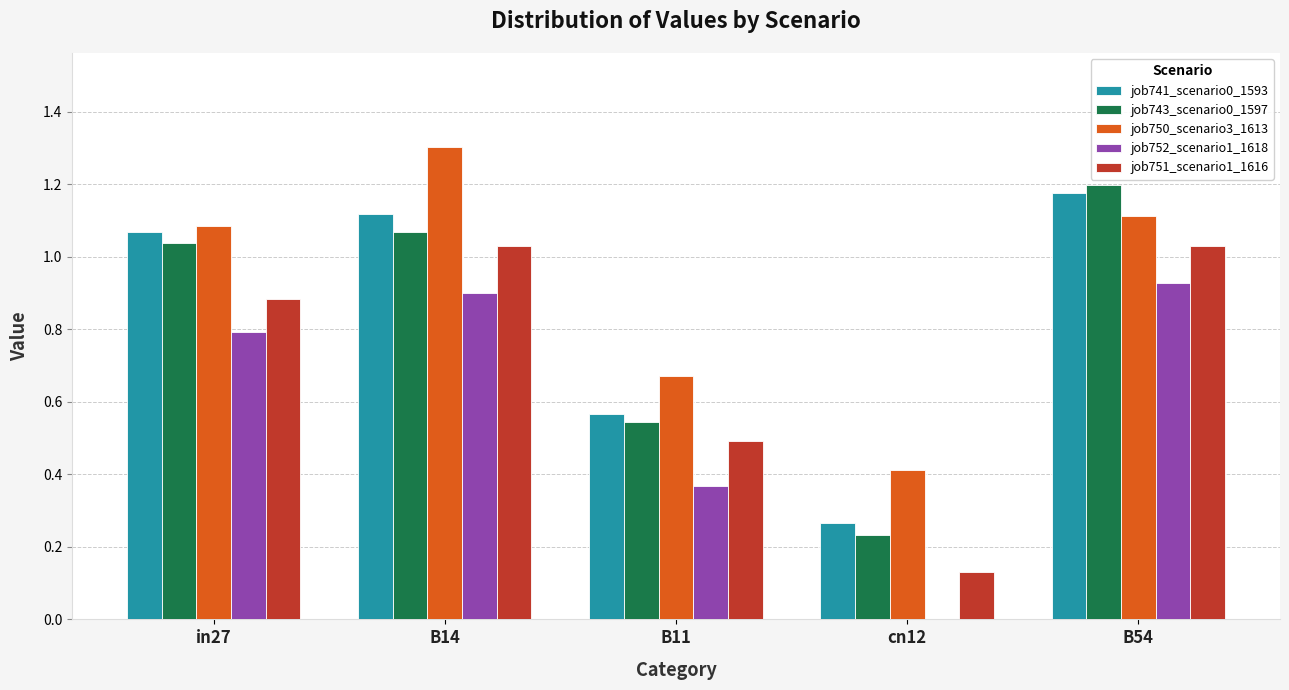

How many data points in job752_scenario1_1618 are above 0?

4